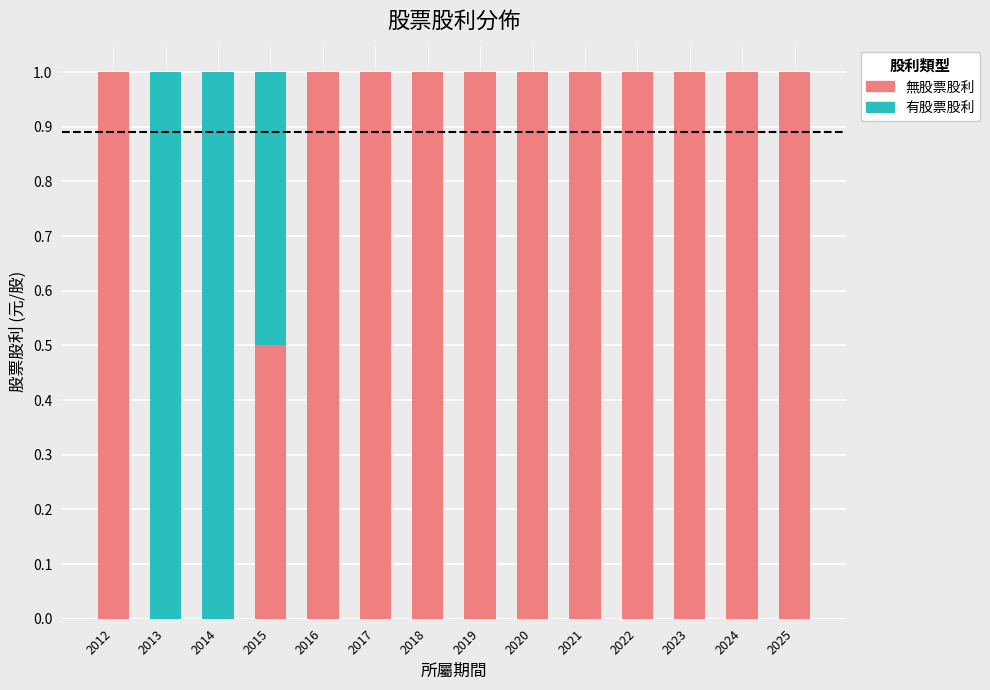

What are all the series names shown in the legend?

無股票股利, 有股票股利